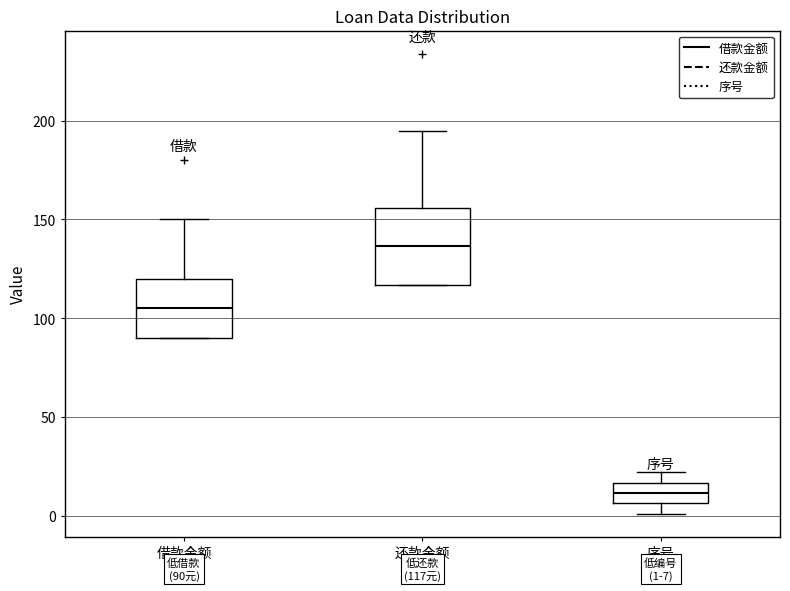

Comparing the boxes themselves (not the whiskers), which one is the tallest?

还款金额